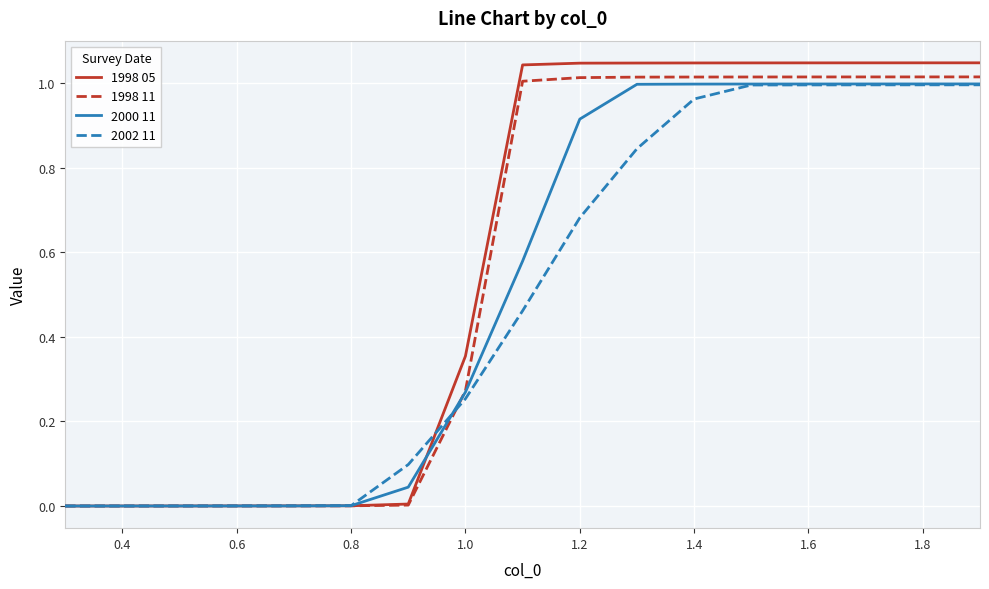

Which series has the widest spread of values?

1998 05